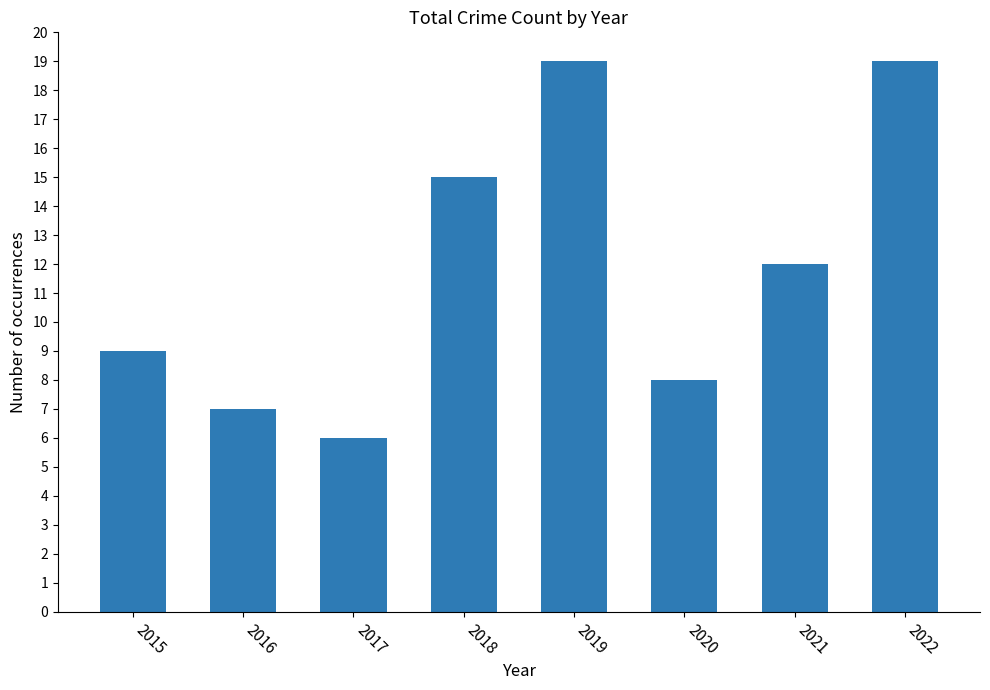

True or false: the data shows 27 at 2019.

False